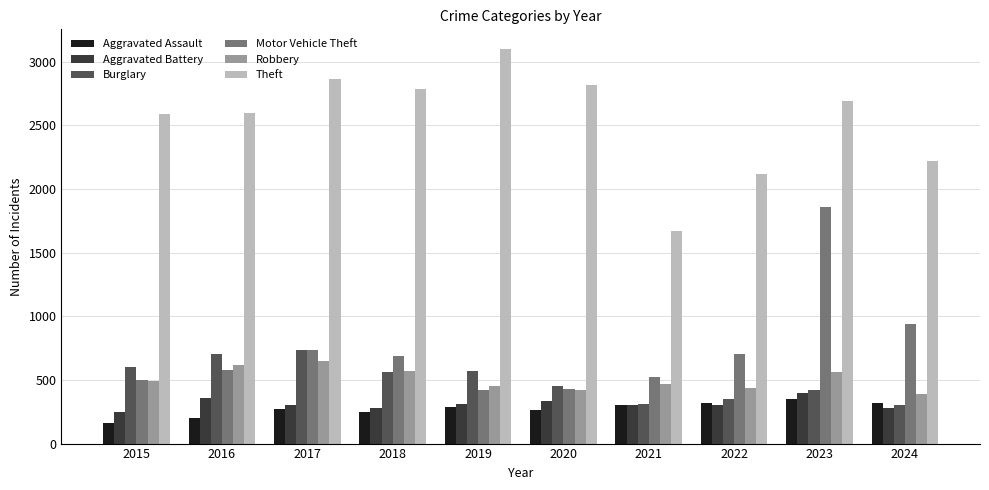

What is the approximate value of Motor Vehicle Theft at 2017, to the nearest 10?

730